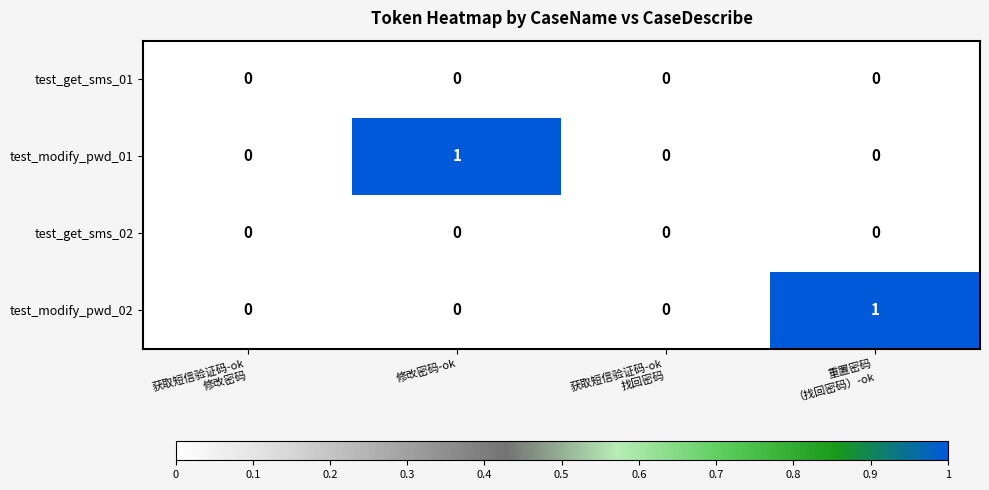

Is it true that test_get_sms_02 equals 0 at 修改密码-ok?

True